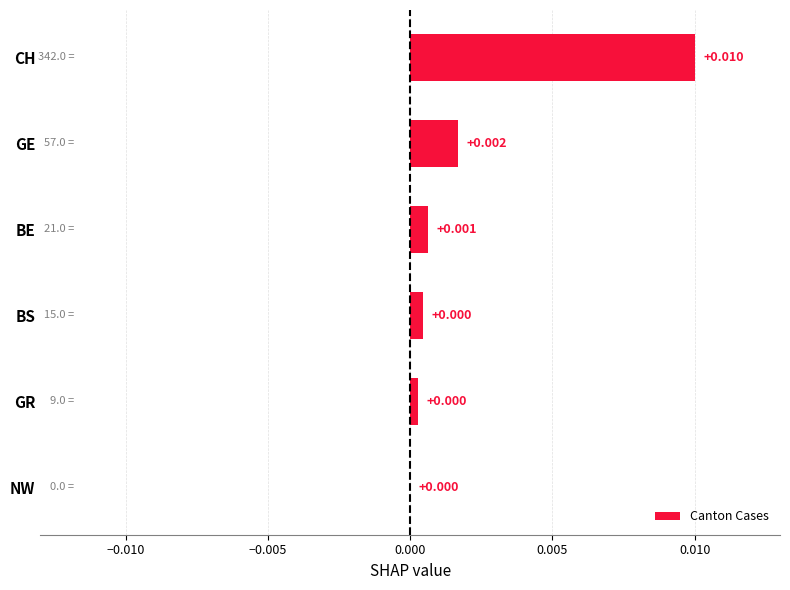

Between BS and GE, which is larger?

GE